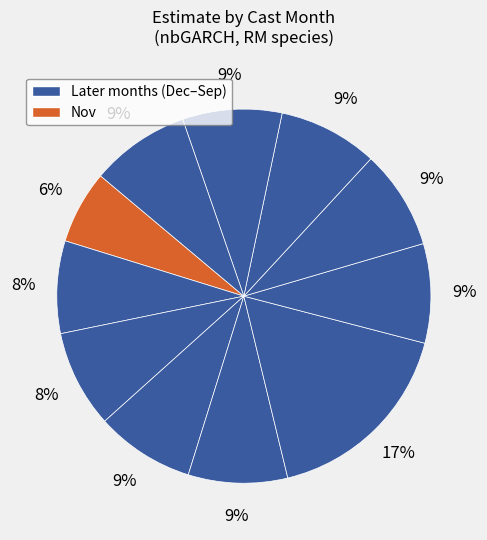

How many slices are in this pie chart?

11